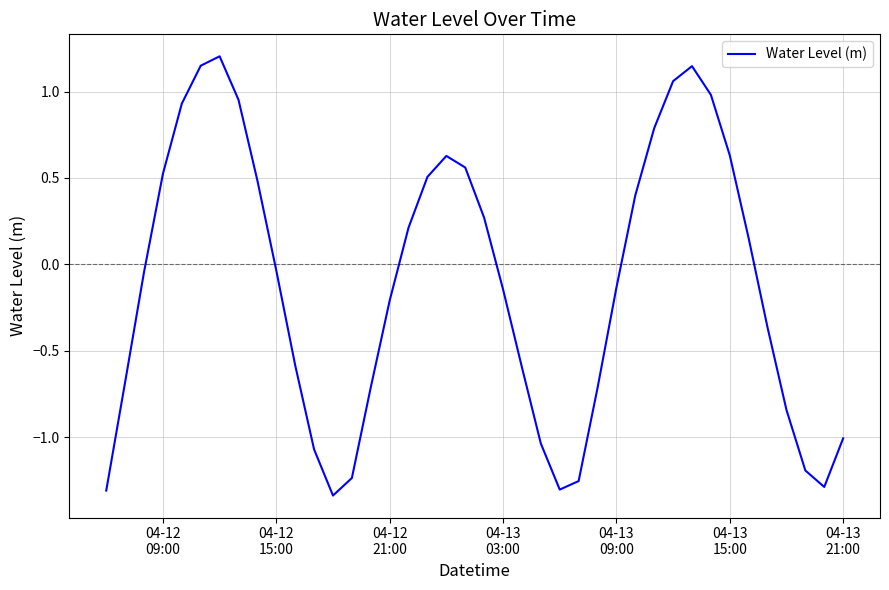

What is the maximum value shown in the chart?

1.2